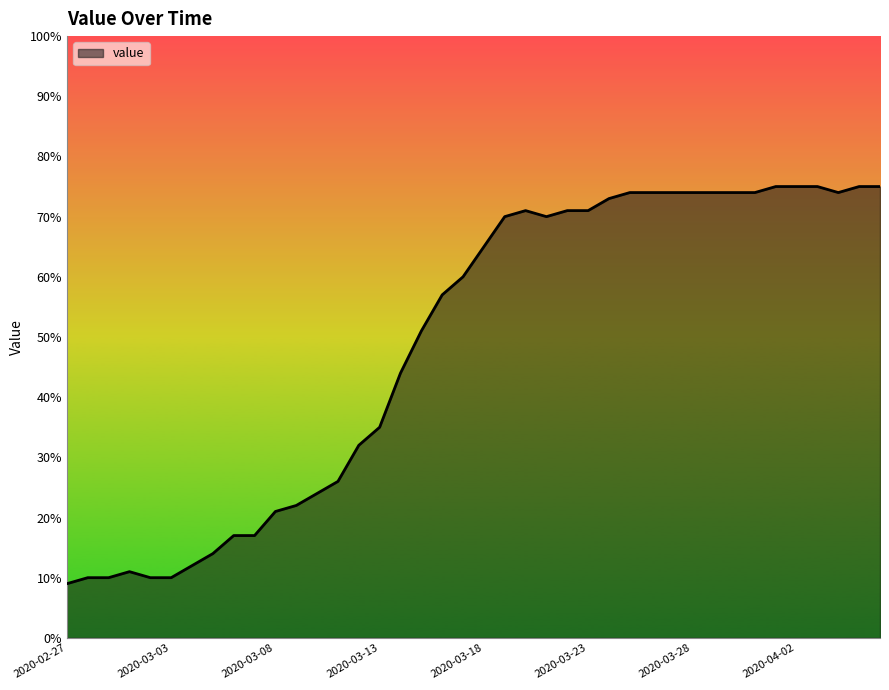

What is the difference between the maximum and minimum values?

66